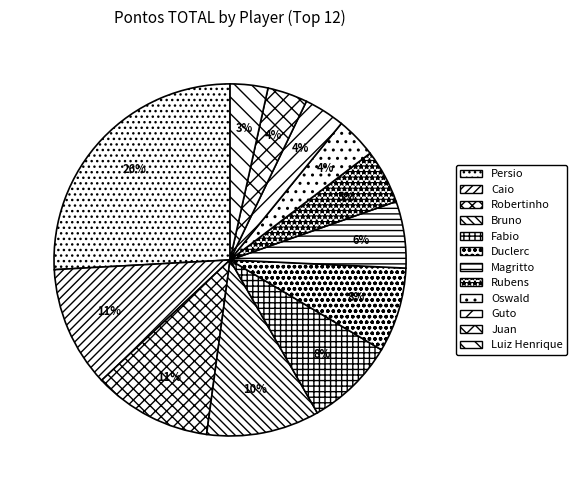

Do Luiz Henrique and Rubens together represent more than half of the pie?

No